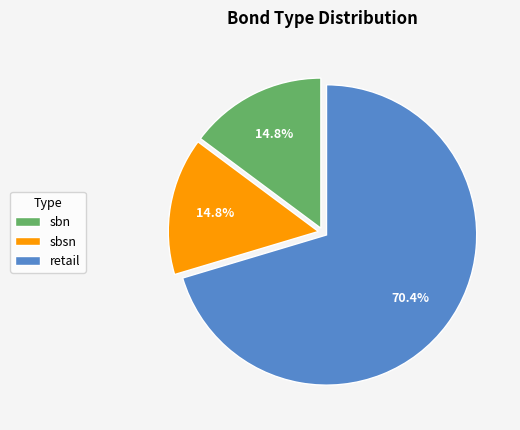

Which slice is the largest?

retail